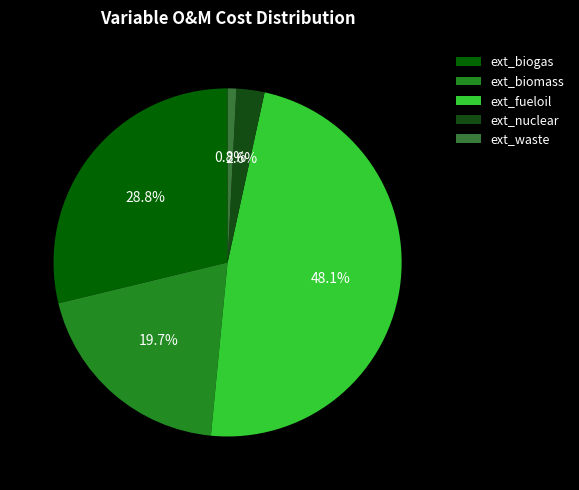

Combined, do ext_nuclear and ext_fueloil account for over 50%?

Yes